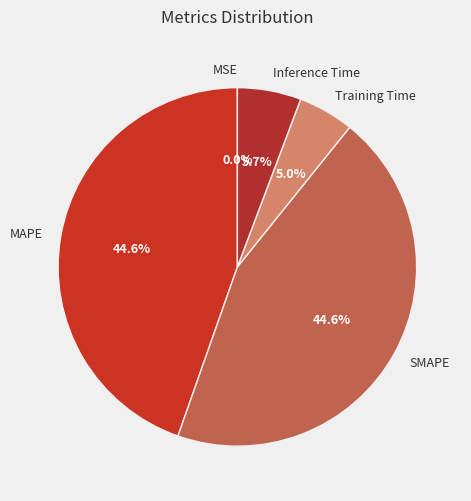

Is the sum of SMAPE and MAPE greater than half?

Yes